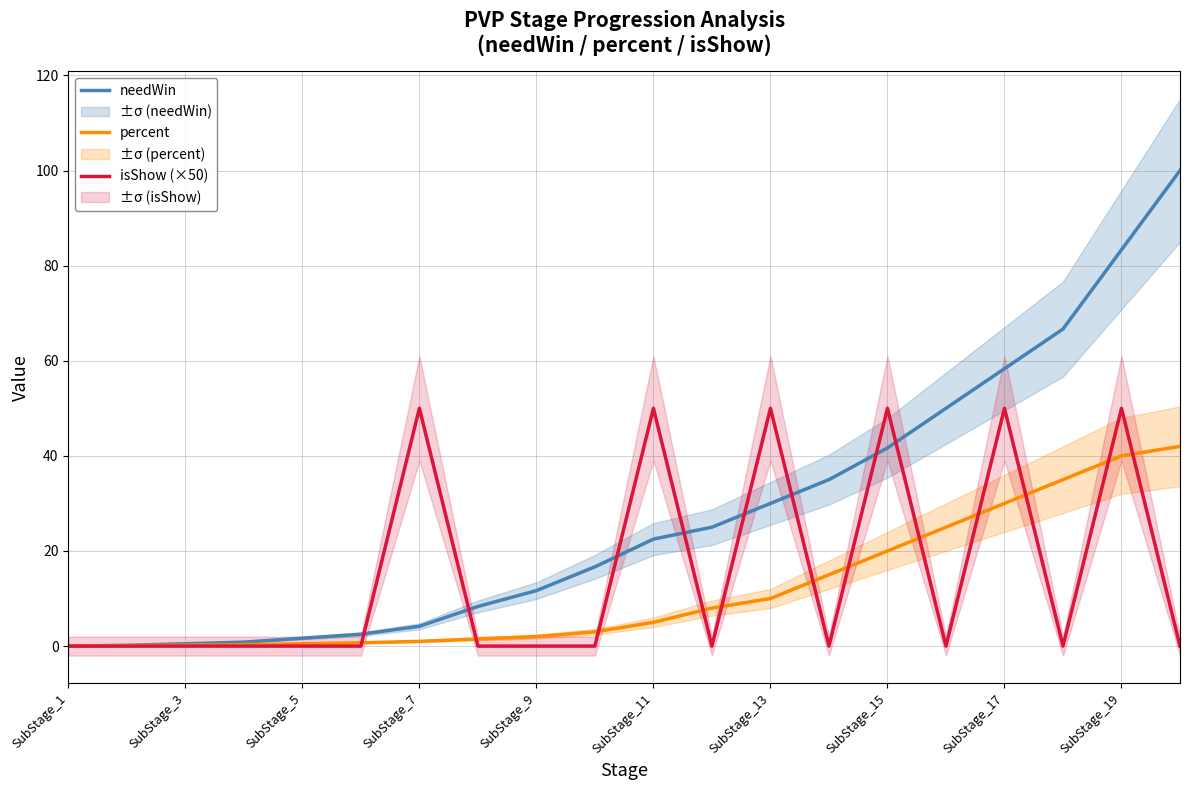

True or false: isShow (×50) has a value of 33.7 at SubStage_13.

False